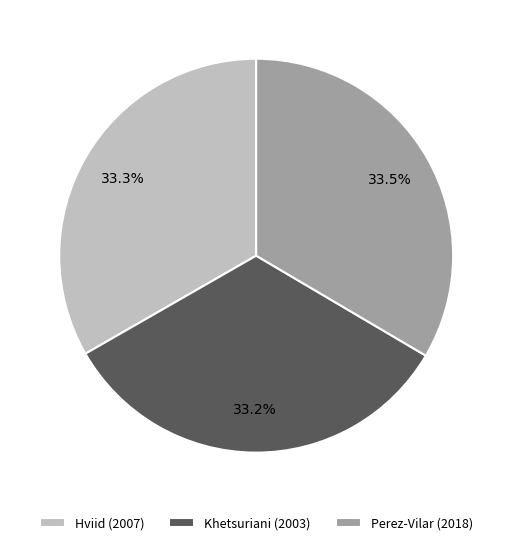

True or false: Perez-Vilar (2018) accounts for 40% of the total.

False